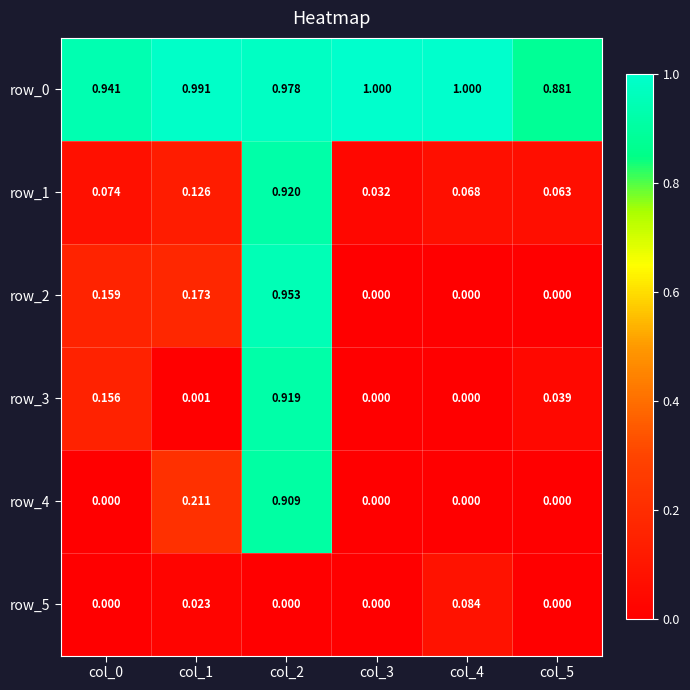

Is it true that row_2 equals 0.0 at col_5?

True